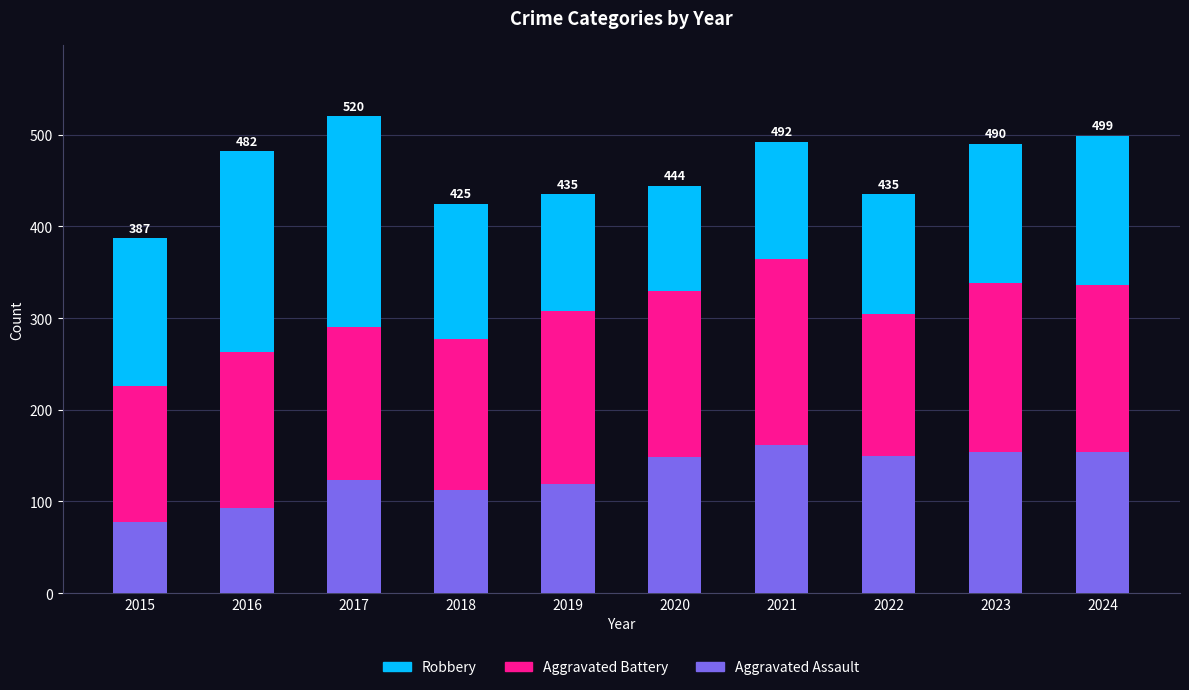

At which category is the sum across all series the highest?

2017